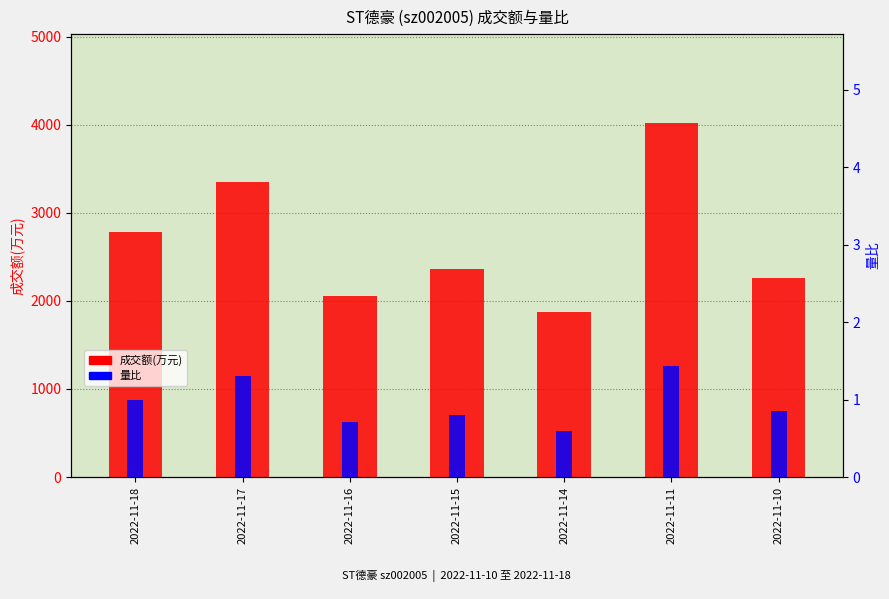

Is it true that 成交额(万元) equals 2779.0 at 2022-11-18?

True